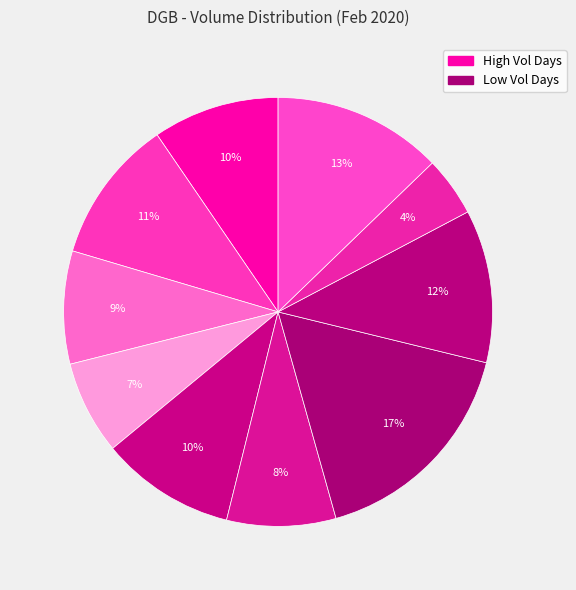

How many slices are in this pie chart?

10